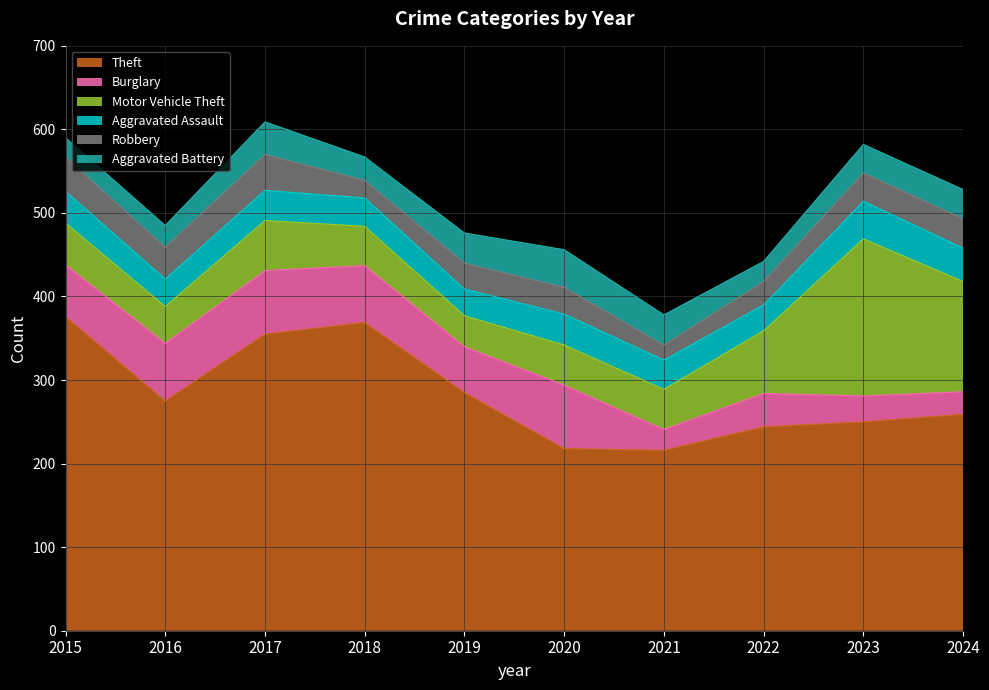

Where is Burglary nearest to the value 50?

2019